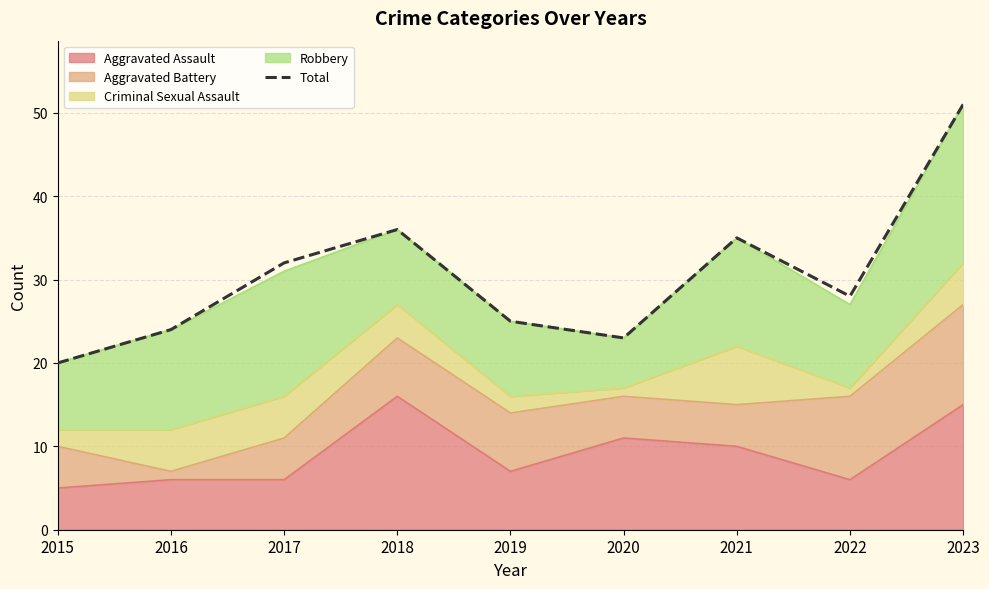

At which category does the data reach its first local peak?

2018